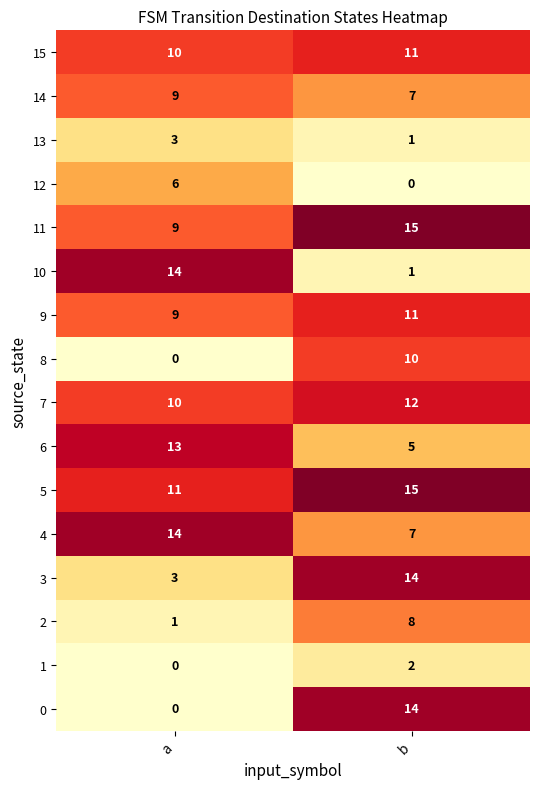

At which category is the sum across all series the highest?

b